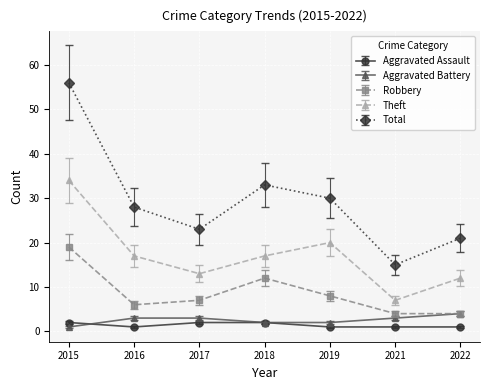

At which category does Robbery reach its first local peak?

2018